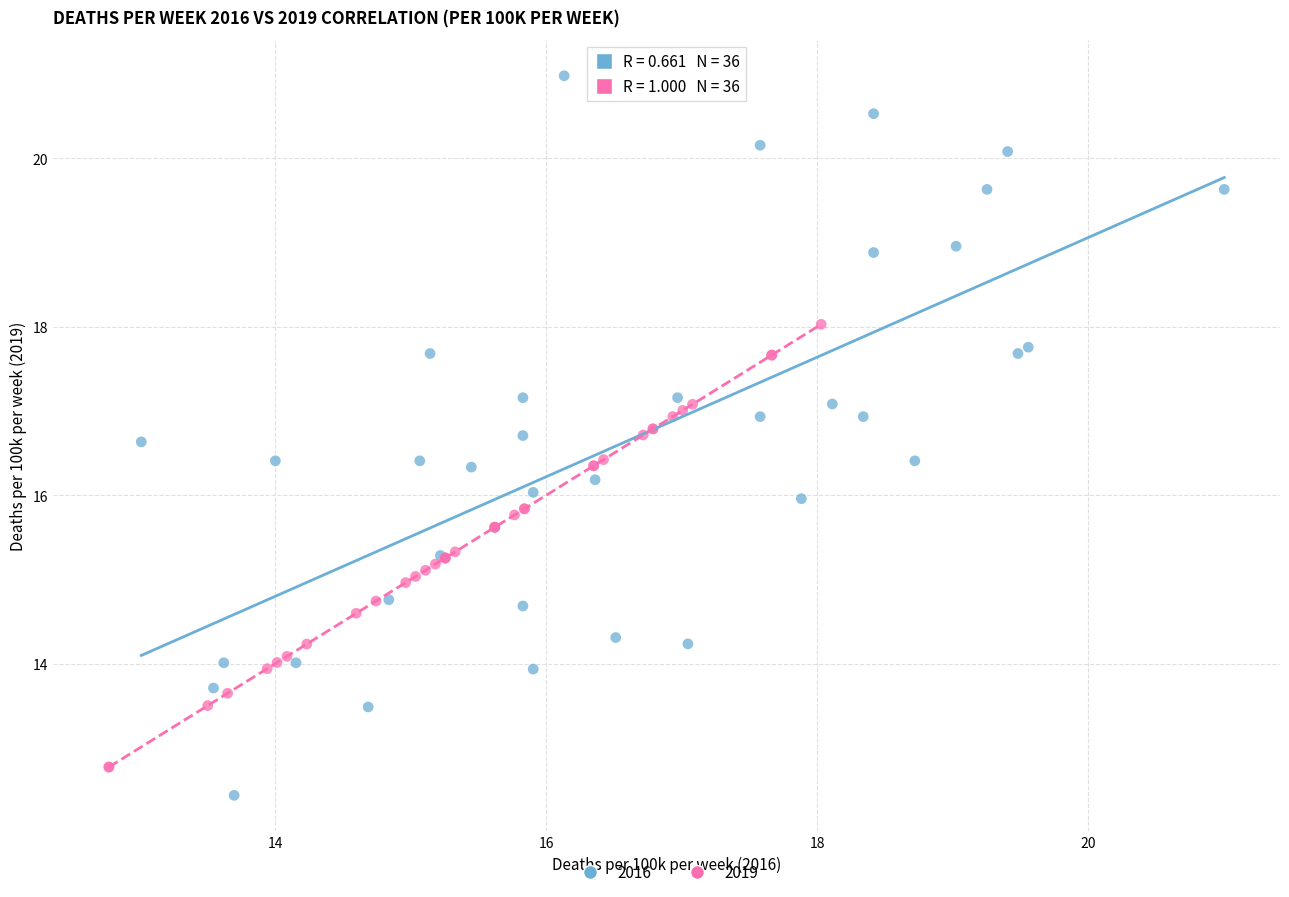

Which series contains the highest Y value?

2016